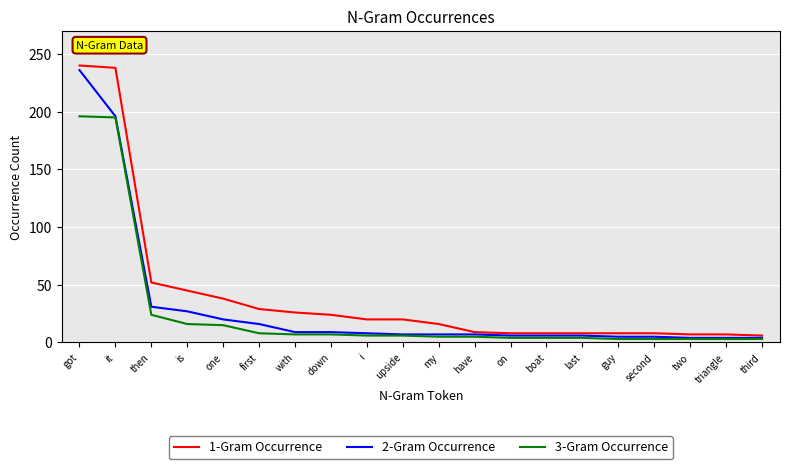

What position from the right is with?

14